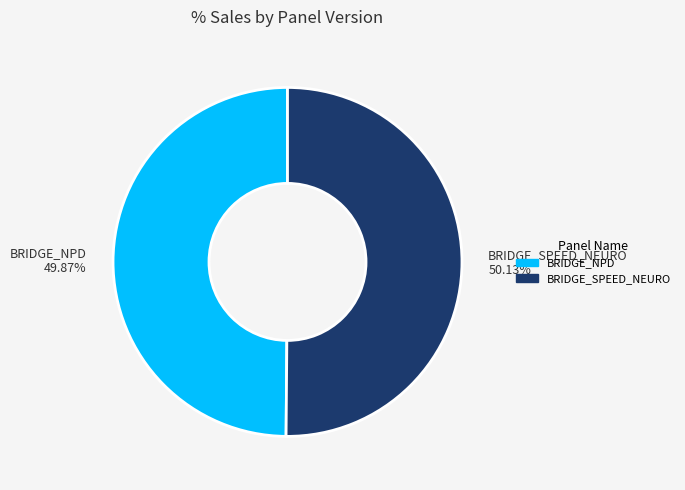

Is there any slice that represents more than half of the pie?

Yes